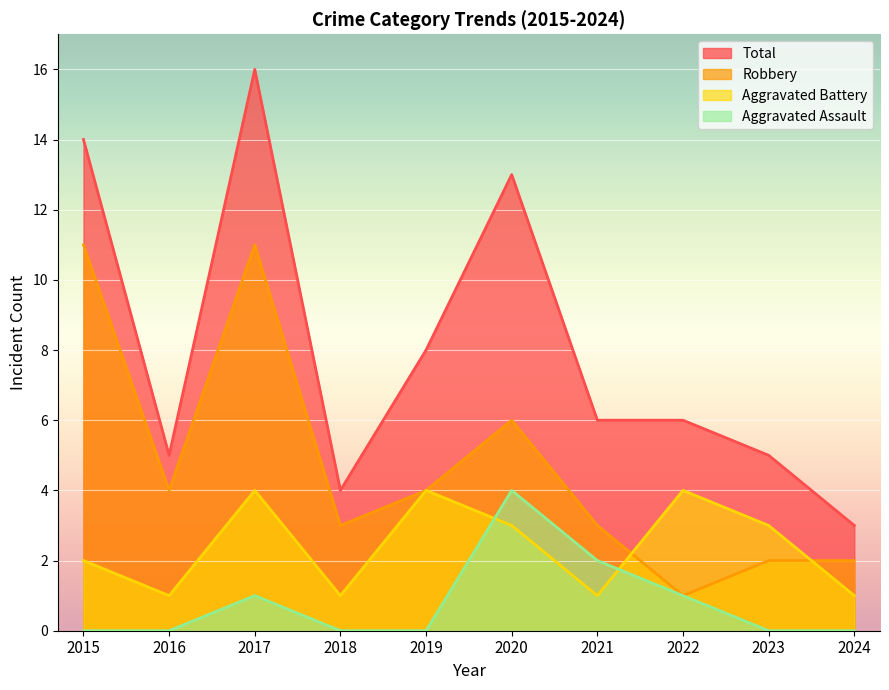

How many lines are shown in the chart?

4